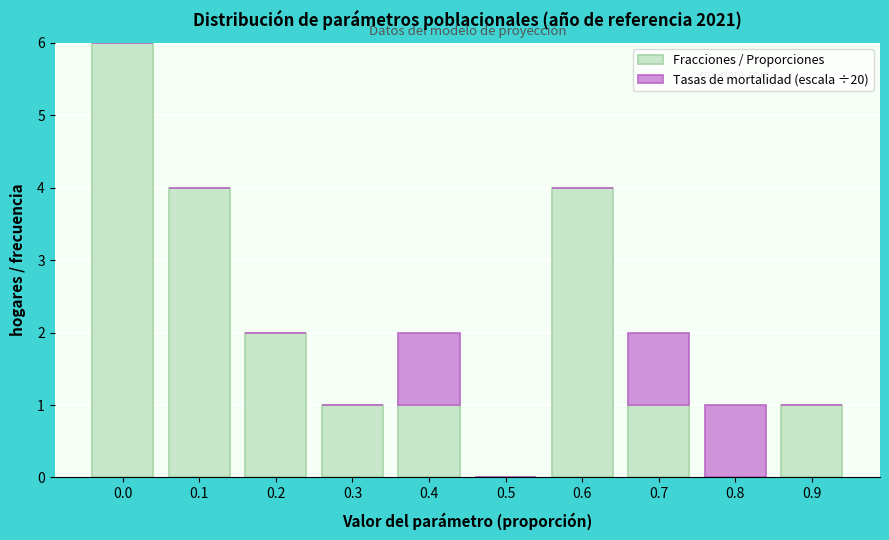

Reading right to left, transcribe the values for Fracciones / Proporciones.

0.9=1	0.8=0	0.7=1	0.6=4	0.5=0	0.4=1	0.3=1	0.2=2	0.1=4	0.0=6